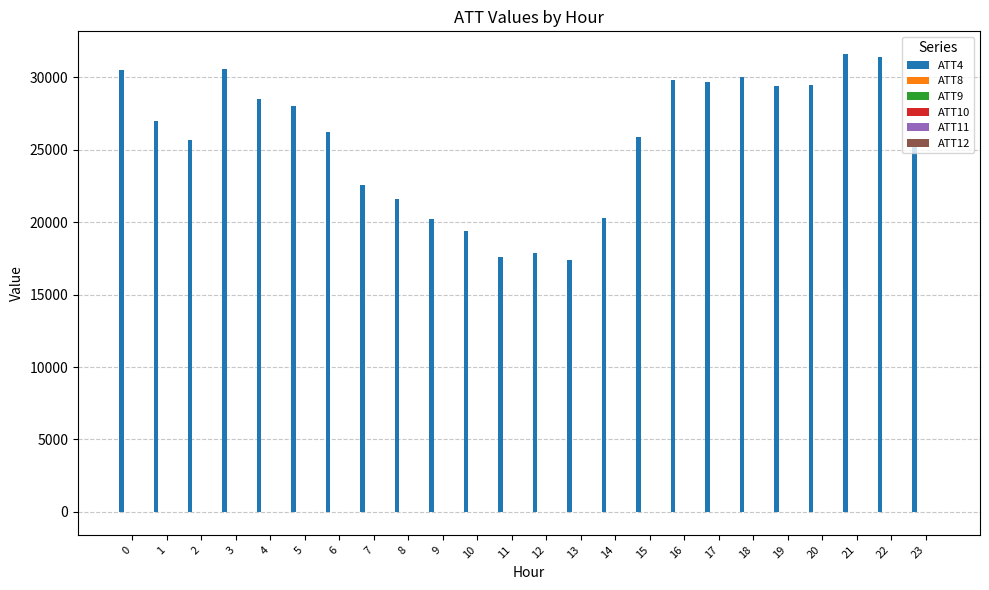

Which series has the largest total across all categories?

ATT4